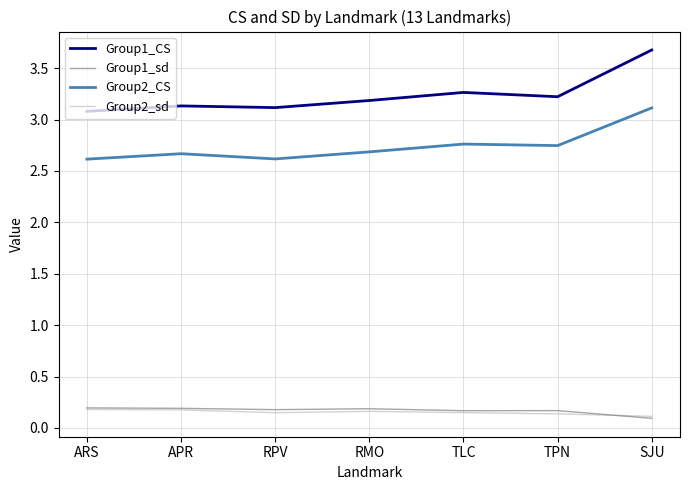

Is the value of Group1_CS at TPN greater than the value of Group2_sd at TLC?

Yes